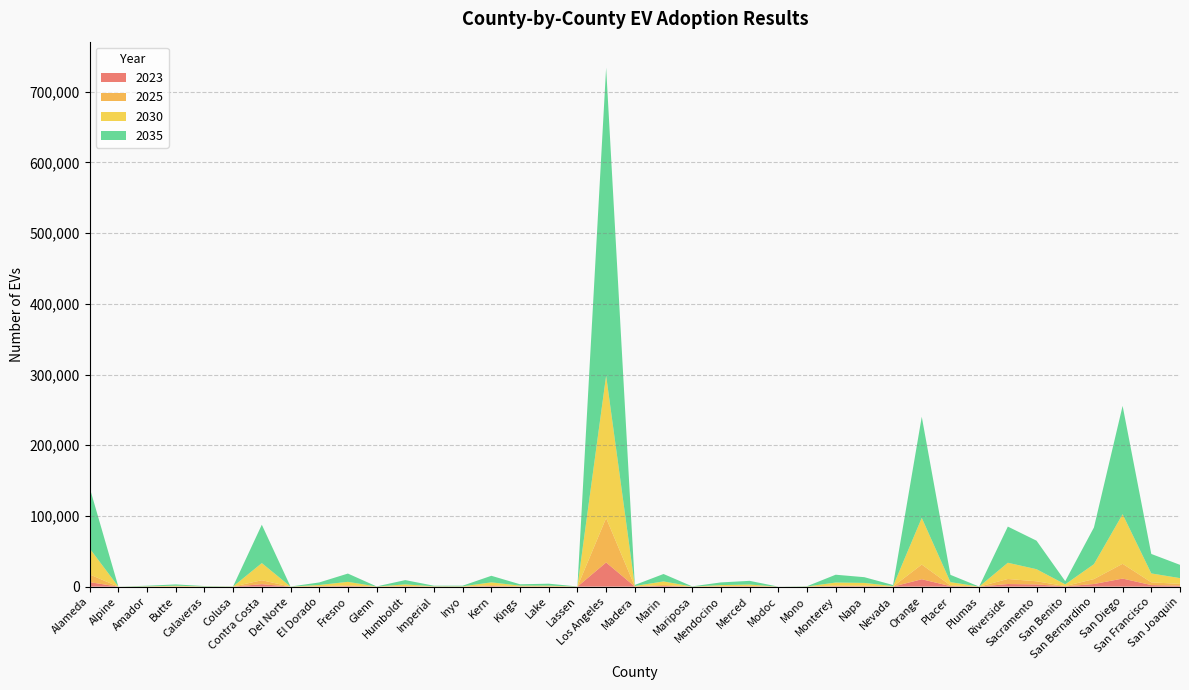

Reading left to right, extract all data points from this chart.

2023: 6323	2	68	123	32	38	3457	9	281	762	17	351	76	33	718	181	167	13	34191	161	1027	18	285	443	5	13	621	524	68	10457	713	3	3681	3067	386	3706	11418	2204	1397
2025: 10928	6	61	224	59	57	5605	14	384	1037	34	476	157	55	1350	281	212	28	62746	201	1423	15	338	620	1	21	973	937	136	20788	1111	5	7158	4498	422	6987	20869	3874	2491
2030: 36817	9	347	931	216	151	24235	54	1646	4984	100	2323	295	393	3970	977	1048	76	201464	577	4918	88	1545	1887	7	187	4232	3802	577	66026	4557	27	22944	17111	2412	21076	70112	12625	8154
2035: 86082	17	808	1865	535	233	54297	82	3603	11725	198	6104	784	886	9320	1909	2738	113	435764	1456	10522	290	3818	5252	26	383	11042	8109	1507	143044	10314	64	51171	40327	4552	51913	153300	27537	18790